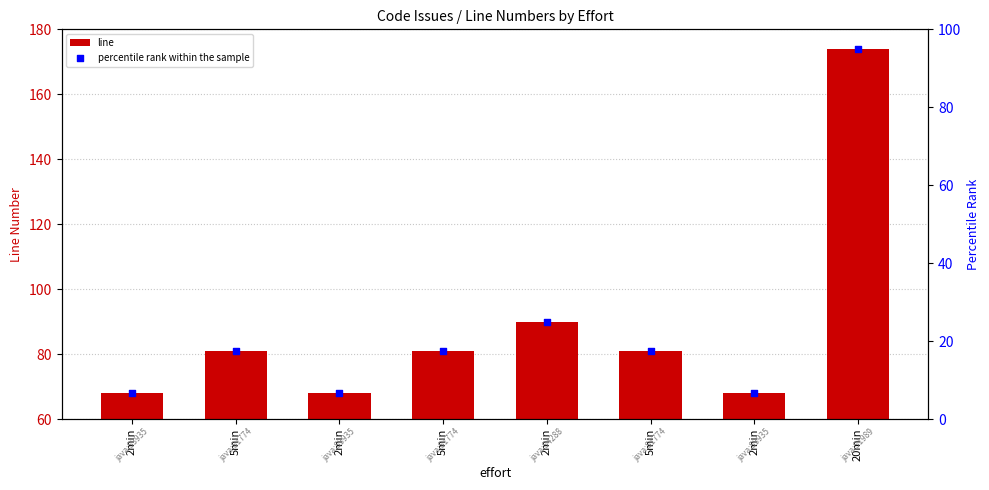

What are all the series names shown in the legend?

line, percentile rank within the sample